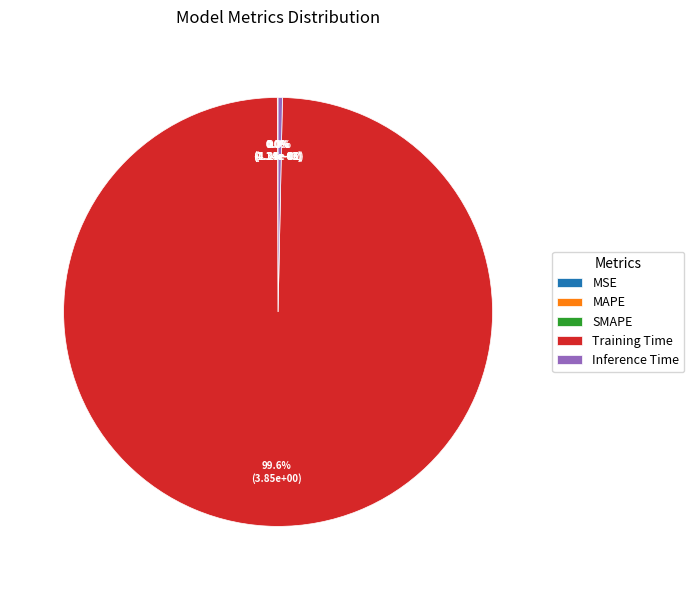

What is the majority slice?

Training Time